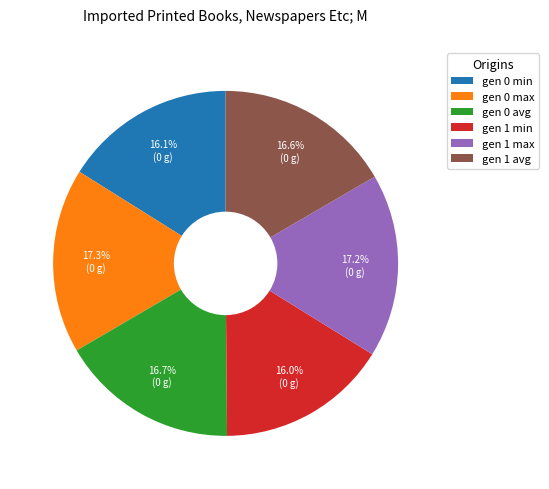

What is the ratio of the value at gen 0 avg to the value at gen 1 avg?

1.0